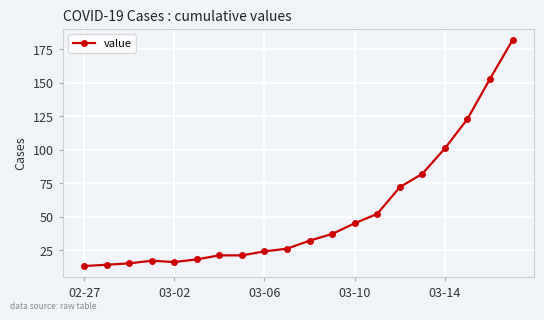

What is the average value?

53